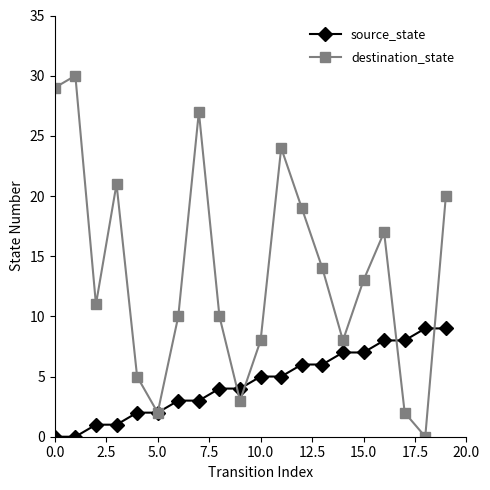

True or false: destination_state and source_state cross at least once.

True